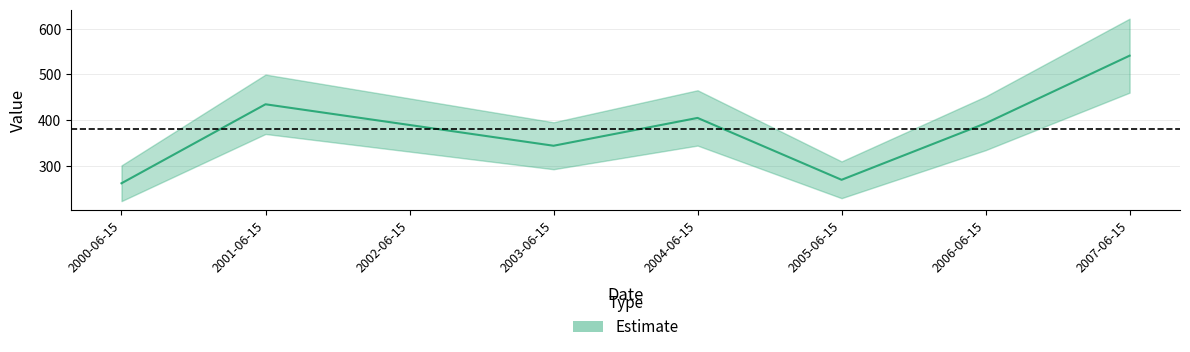

What position from the left is 2004-06-15?

5